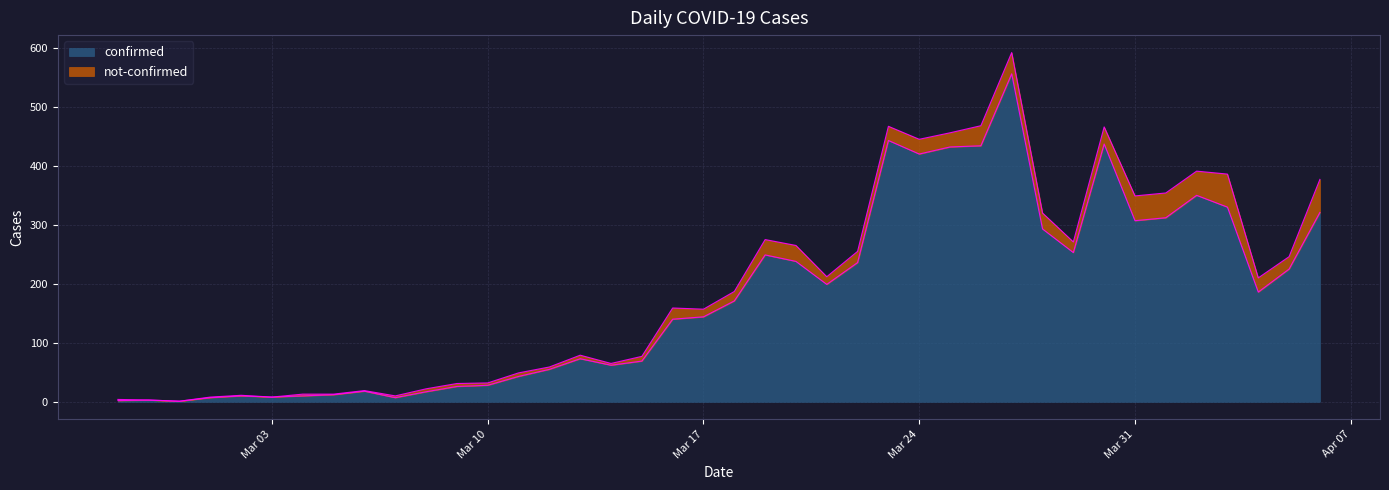

Is it true that confirmed equals 119 at Mar 31?

False